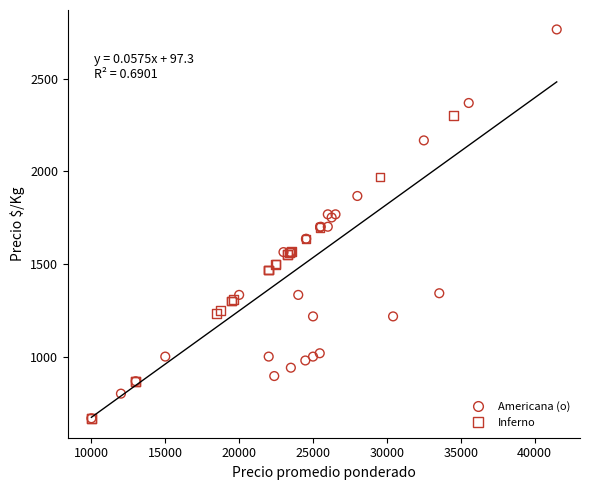

Which series has the widest spread of Y values?

Americana (o)